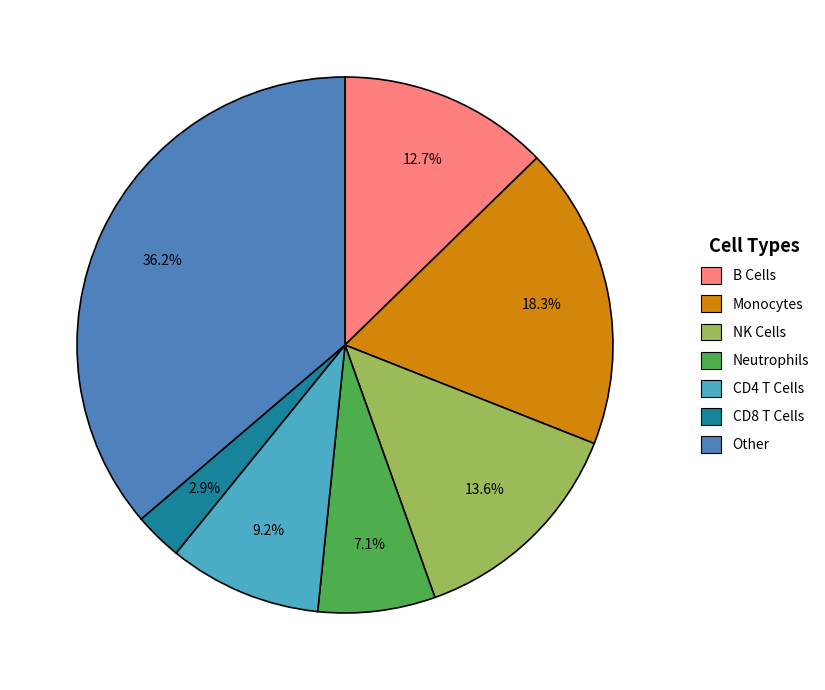

How much of the chart is everything except Other?

63.8%